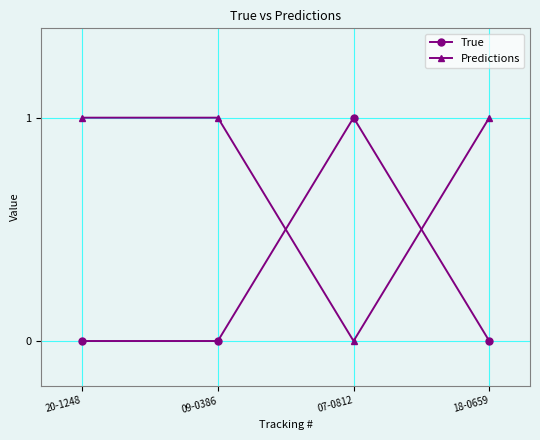

What is the spread (max minus min) of values at 20-1248?

1